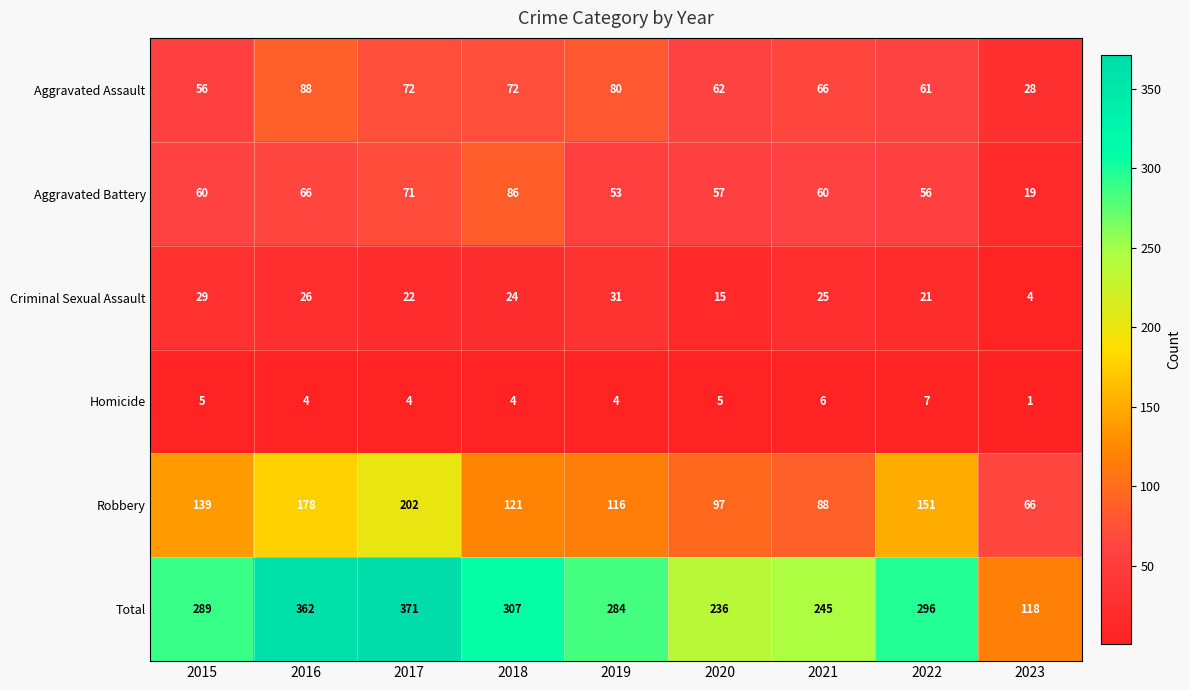

The Criminal Sexual Assault series shows 26 at 2016. True or false?

True